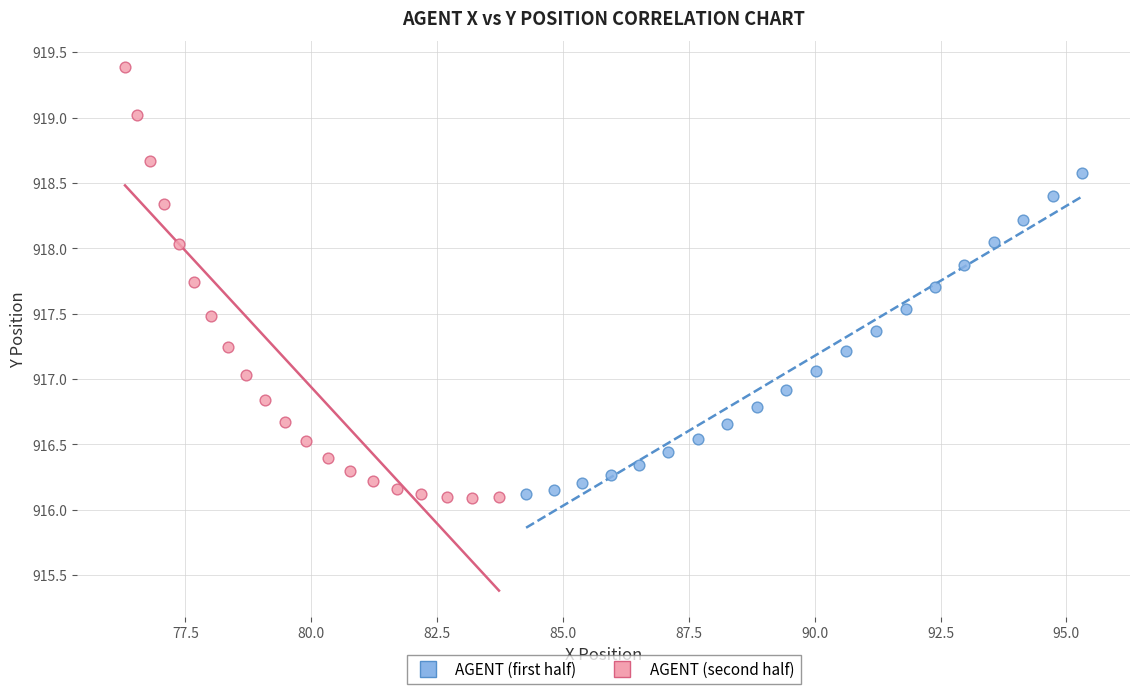

Which series reaches the maximum Y coordinate?

AGENT (second half)